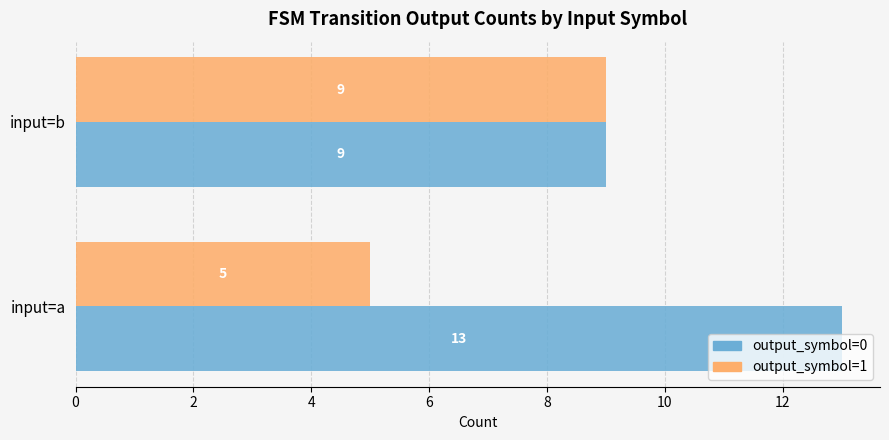

What is the average value of the output_symbol=1 series?

7